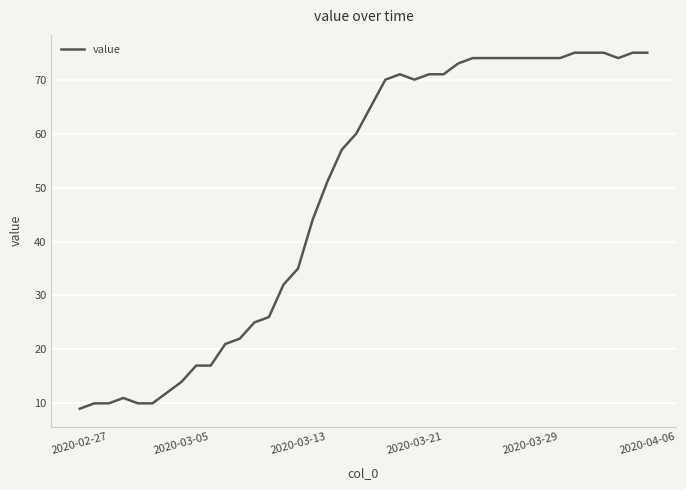

How many categories are shown in the chart?

40